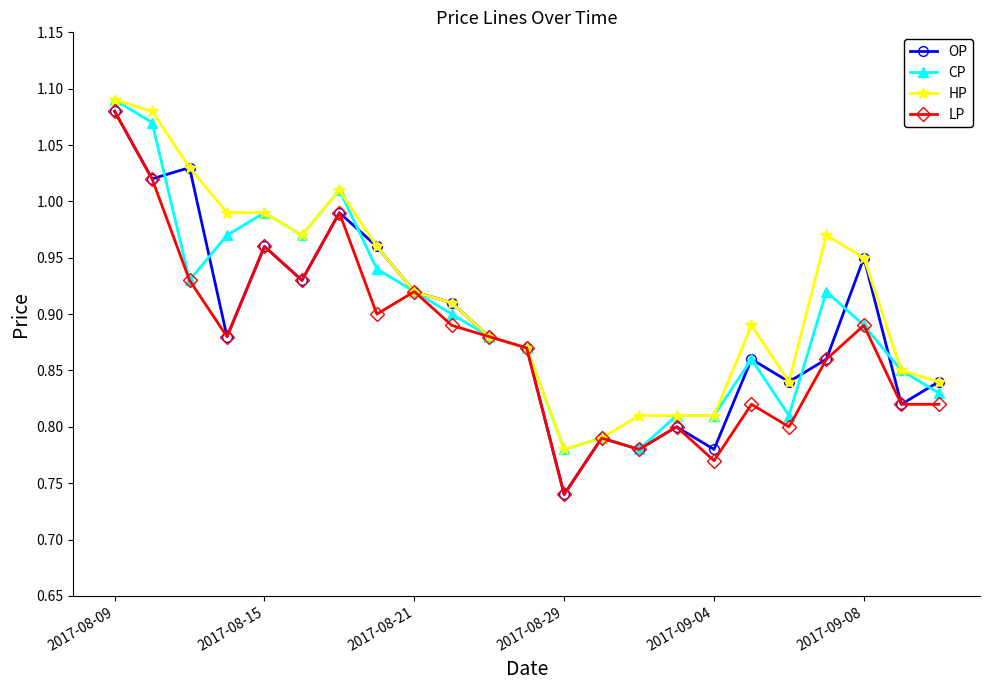

What is the sum of all HP values?

21.0